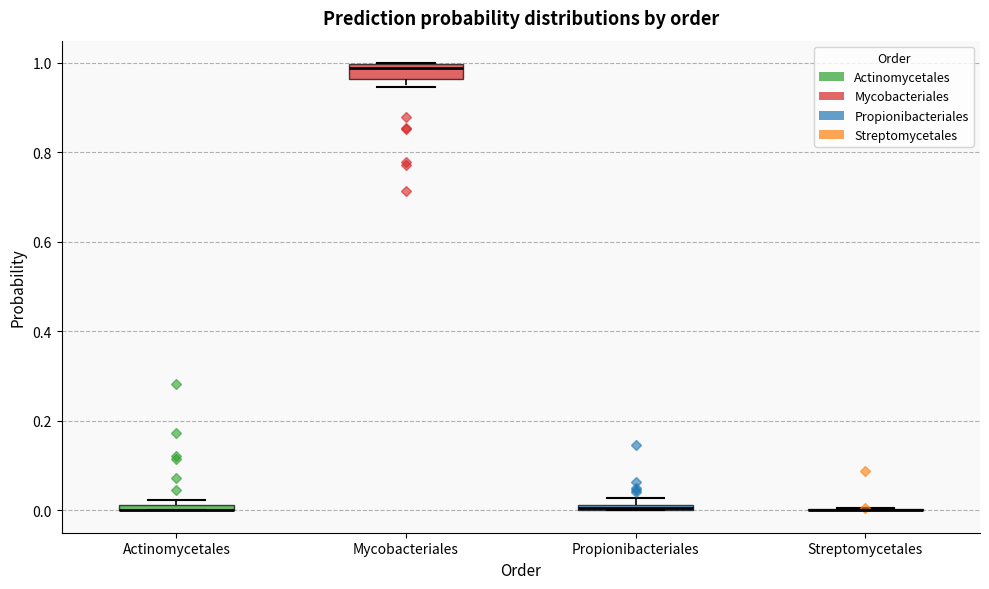

Where does the median line of the box for Mycobacteriales sit on the y-axis? The values are not printed on the chart, so give them approximately, as read against the axis.

0.98